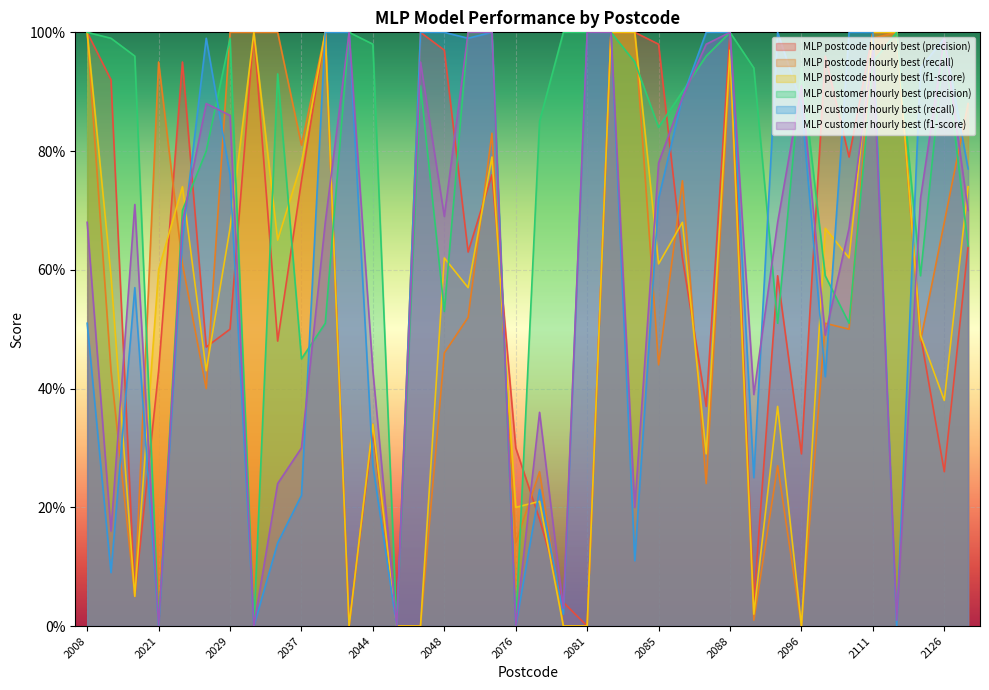

What is the average value of the MLP postcode hourly best (recall) series?

0.5